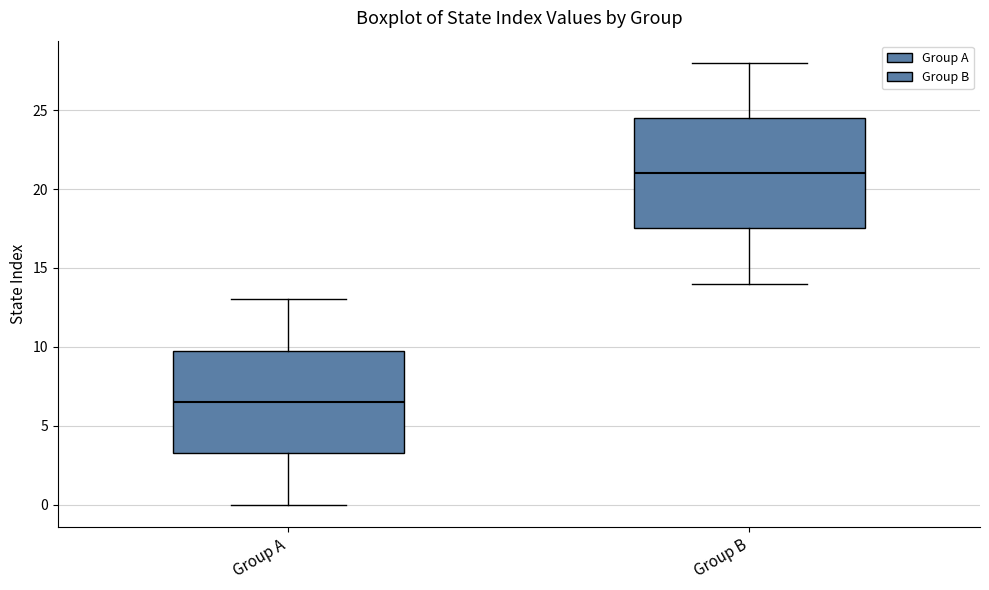

Reading left to right, read every box against the y-axis: the position of its median line, the range the box covers, and the ends of its whiskers. The values are not printed on the chart, so give them approximately, as read against the axis.

Group A: median 6.5, box 3.5 to 10.0, whiskers 0.0 to 13.0
Group B: median 21.0, box 17.5 to 24.5, whiskers 14.0 to 28.0